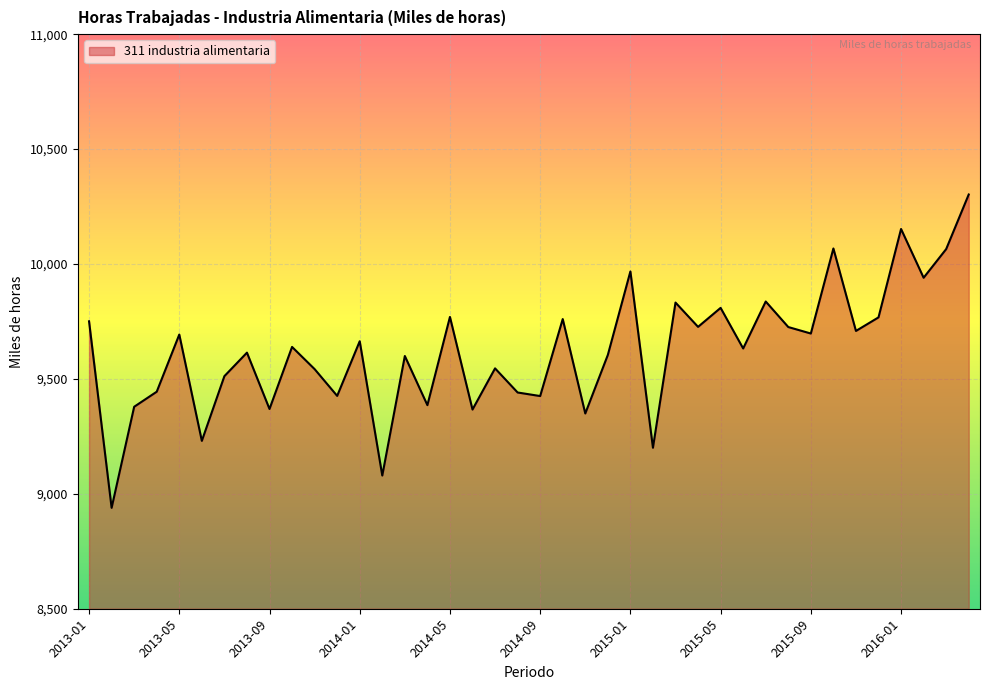

How many lines are shown in the chart?

1